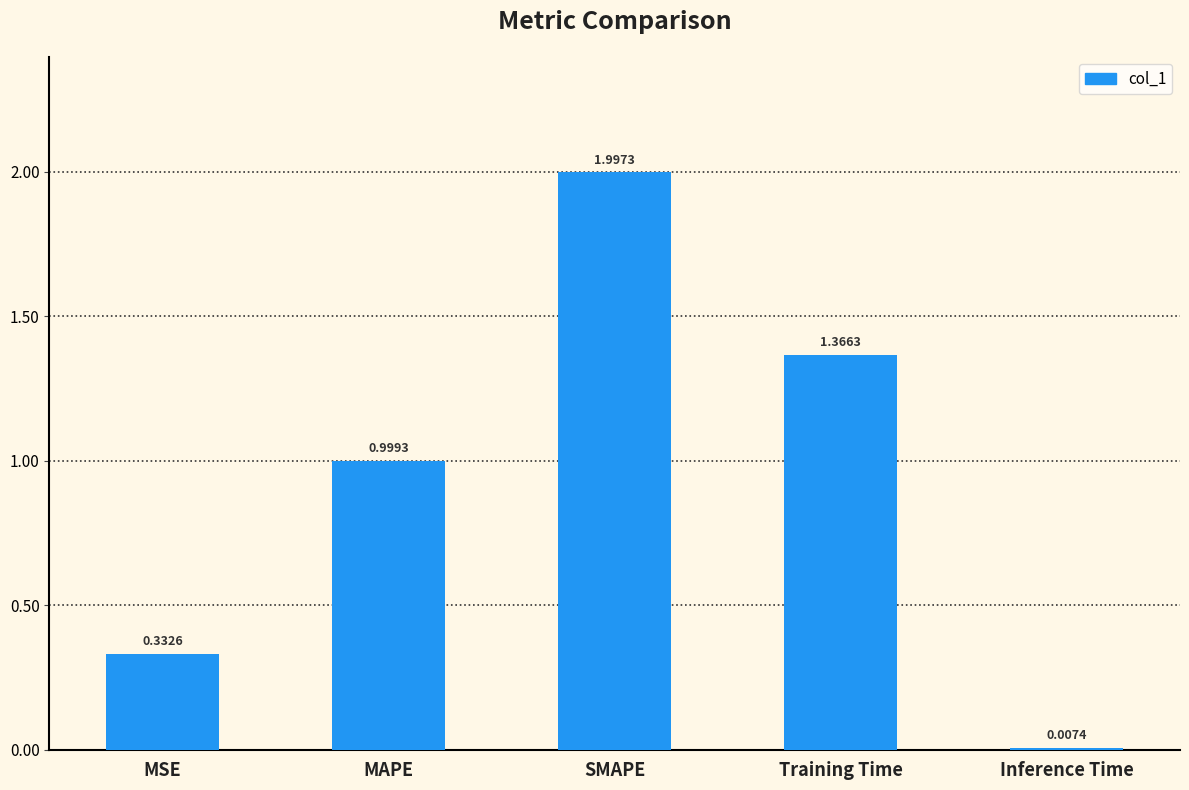

Where is the data nearest to the value 1?

MAPE